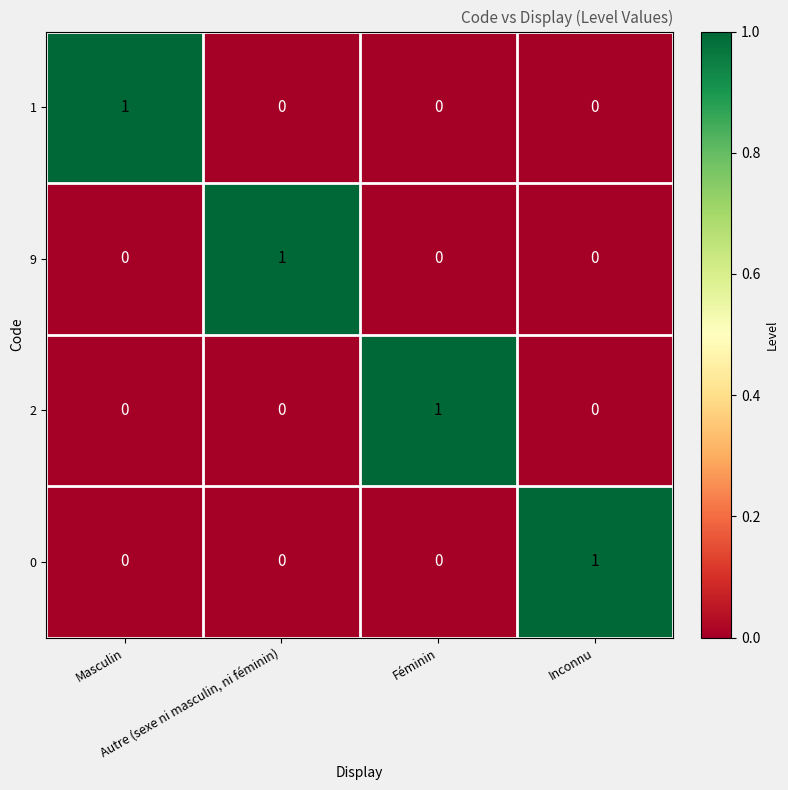

What is the spread (max minus min) of values at Féminin?

1